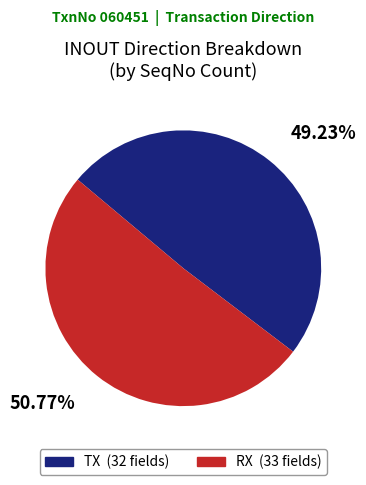

What percentage do TX and RX together represent?

100.0%